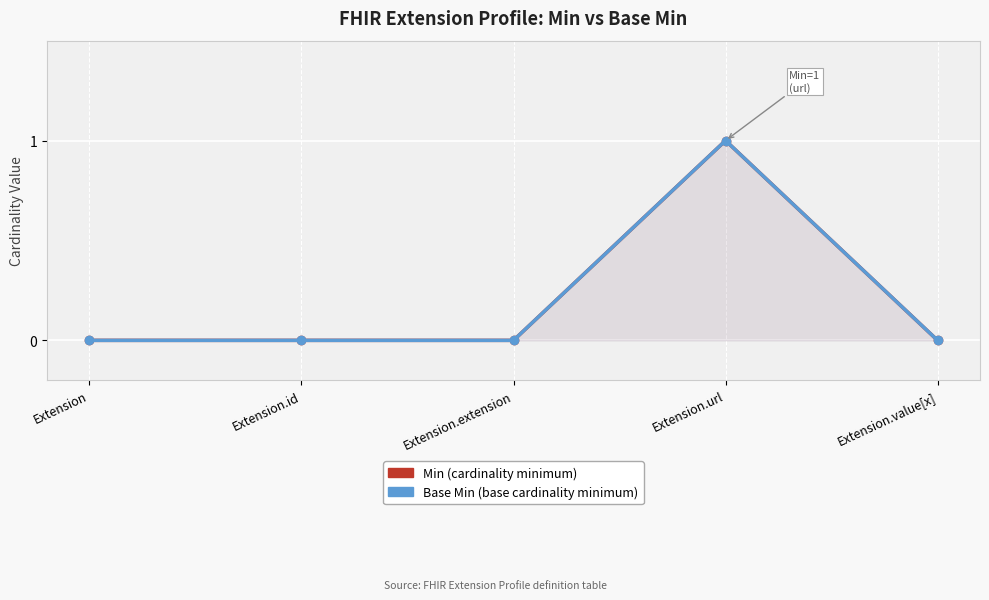

How many positive values does the Base Min series have?

1